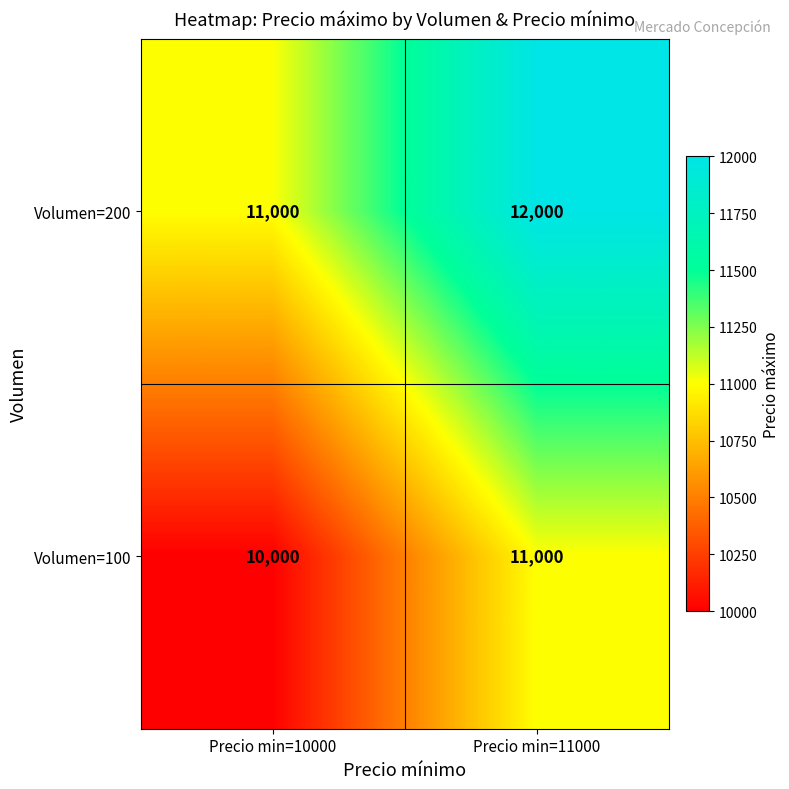

At which category is the sum across all series the highest?

Precio min=11000